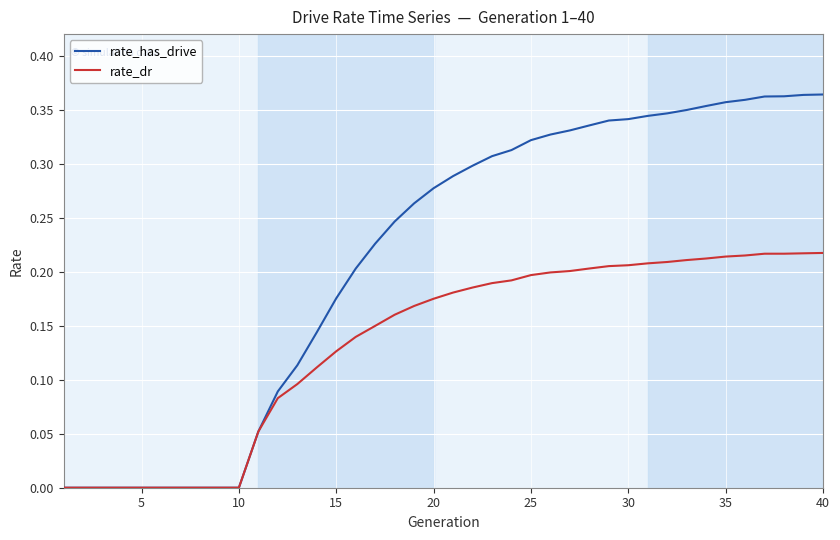

Which series has the largest total across all categories?

rate_has_drive